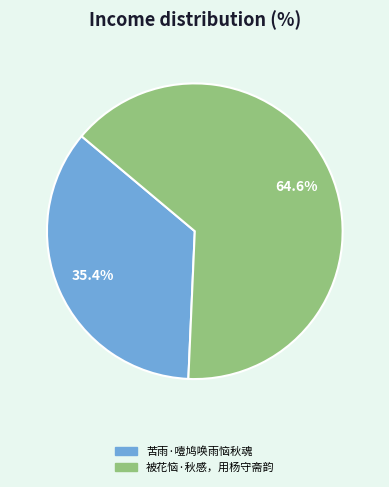

What is the majority slice?

被花恼·秋感，用杨守斋韵